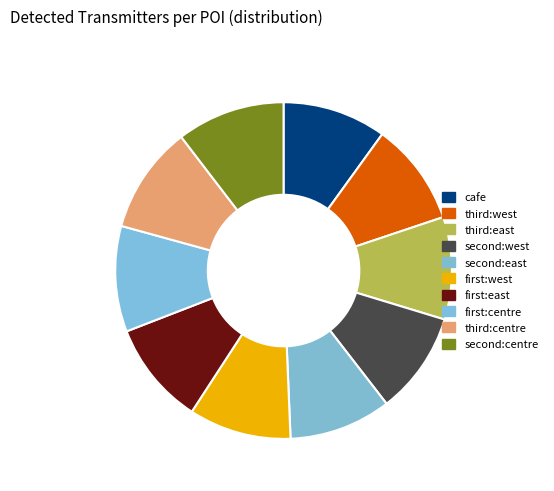

How many segments does this pie chart have?

10